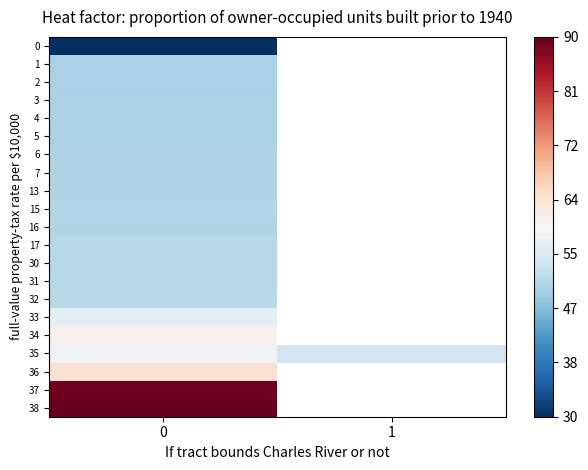

Rank the series by their average value, from highest to lowest.

0, 1, 2, 3, 4, 5, 6, 7, 13, 15, 16, 17, 30, 31, 32, 33, 34, 35, 36, 37, 38